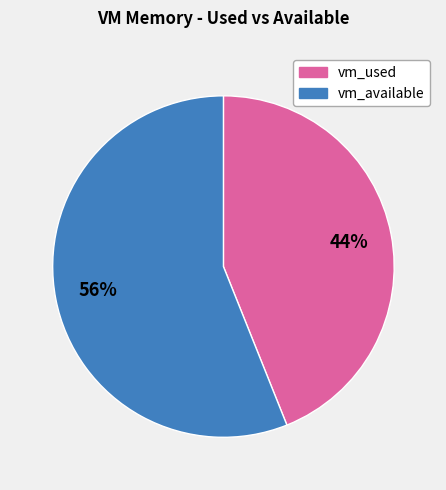

Does any single category account for the majority?

Yes